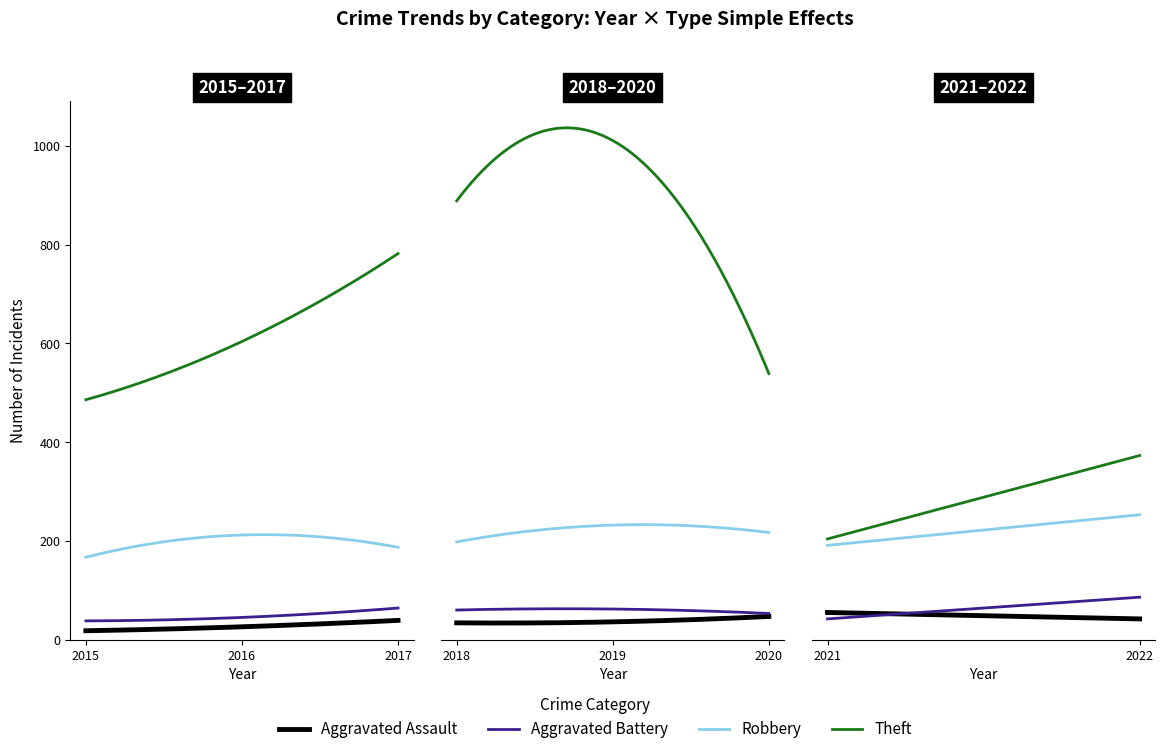

What is the sum of all Aggravated Battery values?

450